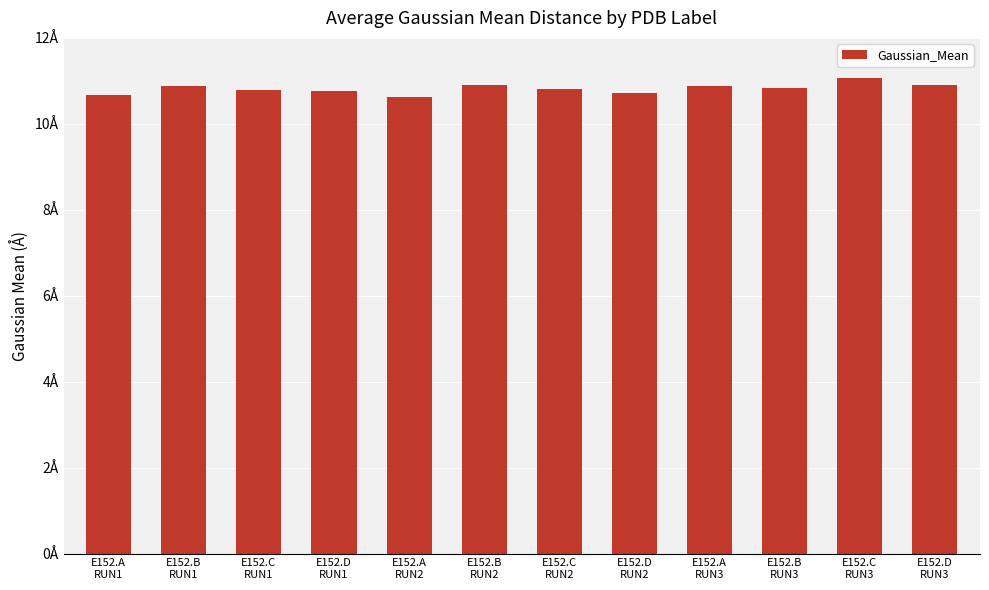

Does the chart contain any negative values?

No